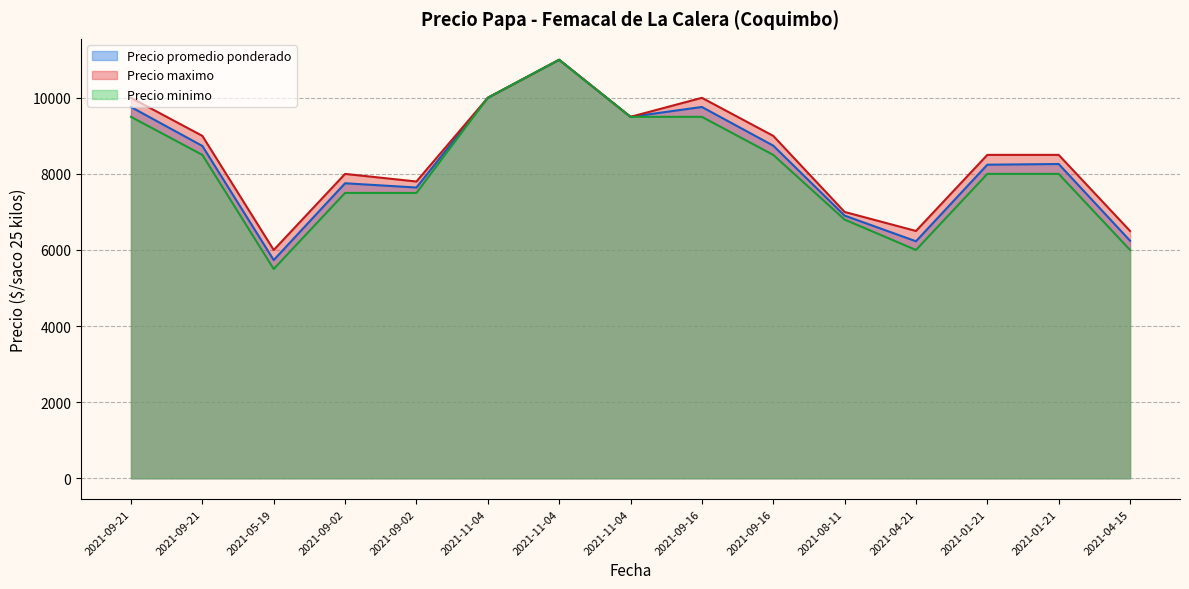

What is the difference between the Precio promedio ponderado values at 2021-09-16 and 2021-11-04?

1241